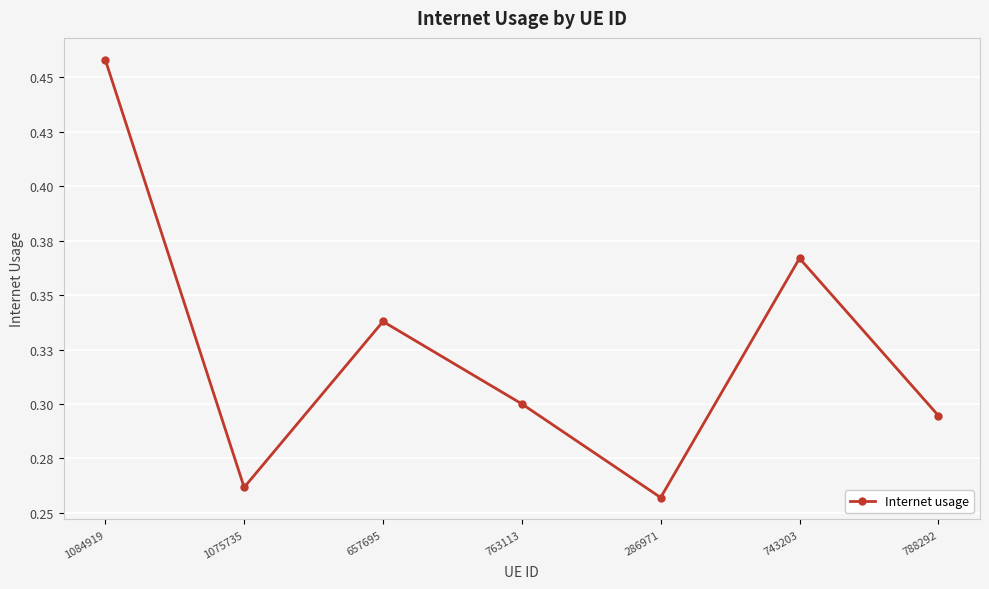

Reading right to left, list all the values displayed in this chart.

788292=0.3	743203=0.4	286971=0.3	763113=0.3	657695=0.3	1075735=0.3	1084919=0.5